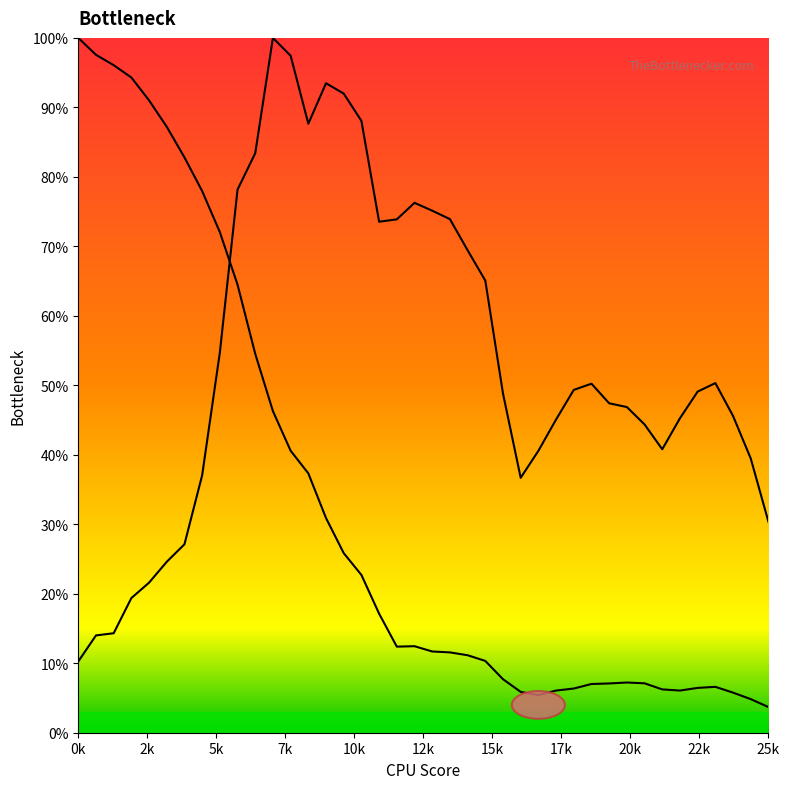

What is the label of the 6th point from the left?

12k